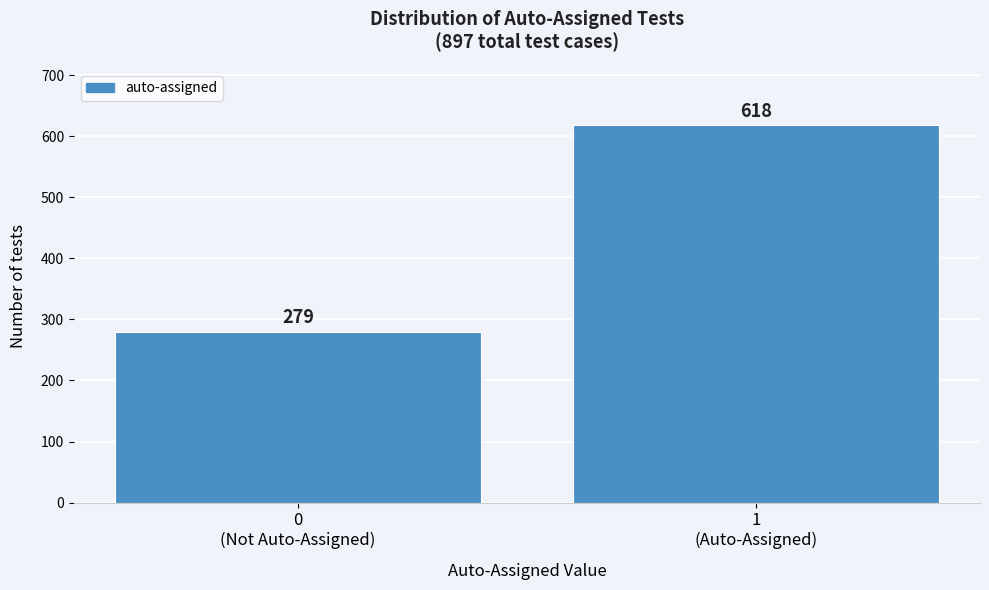

Reading left to right, list all the values displayed in this chart.

279	618